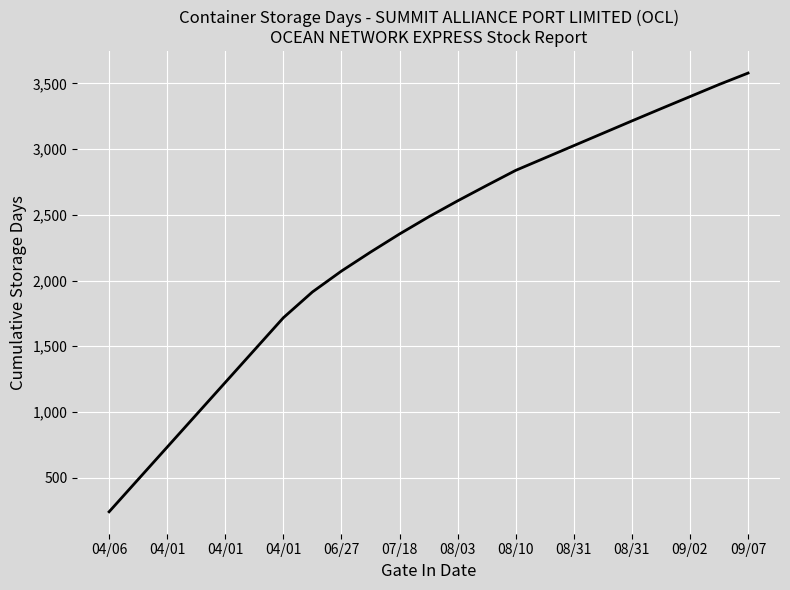

Reading left to right, what are all the values shown in this chart?

241	487	733	979	1225	1471	1717	1913	2072	2216	2354	2484	2606	2723	2838	2932	3026	3120	3214	3307	3399	3491	3578